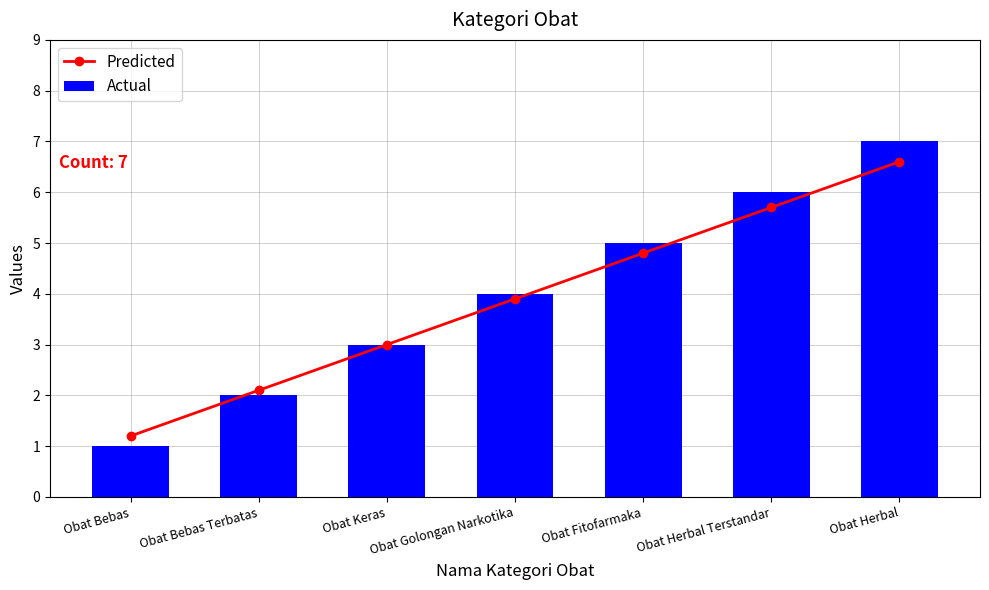

Read the Predicted value at Obat Fitofarmaka.

4.8